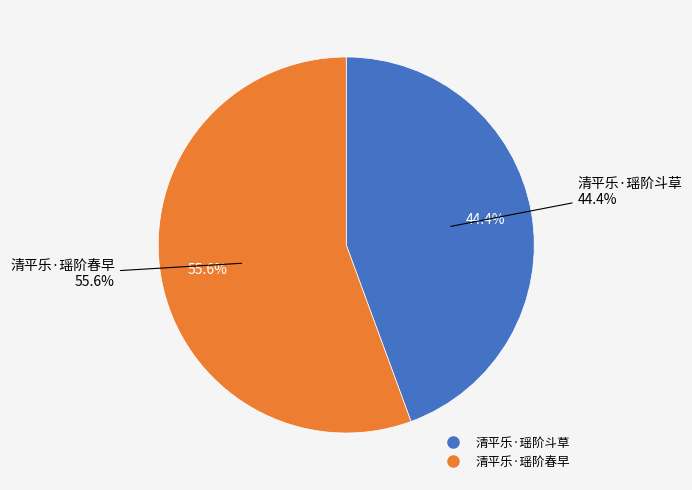

True or false: 清平乐·瑶阶春早 accounts for 56% of the total.

True